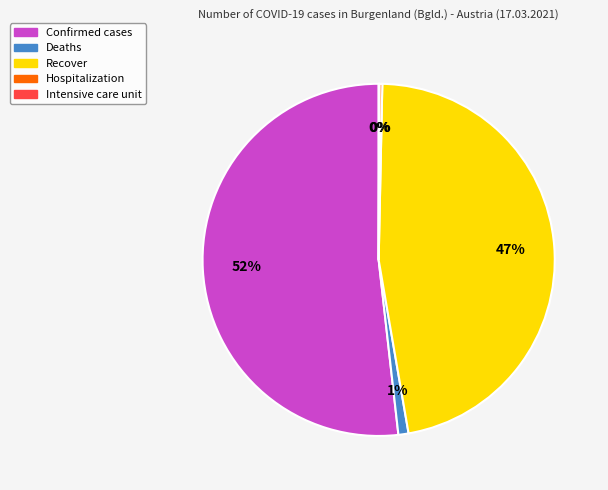

To the nearest percent, what portion does Confirmed cases represent?

52%